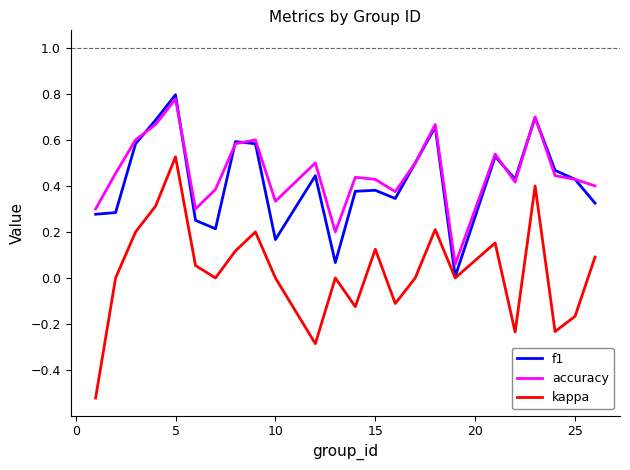

True or false: accuracy and kappa intersect in this chart.

False